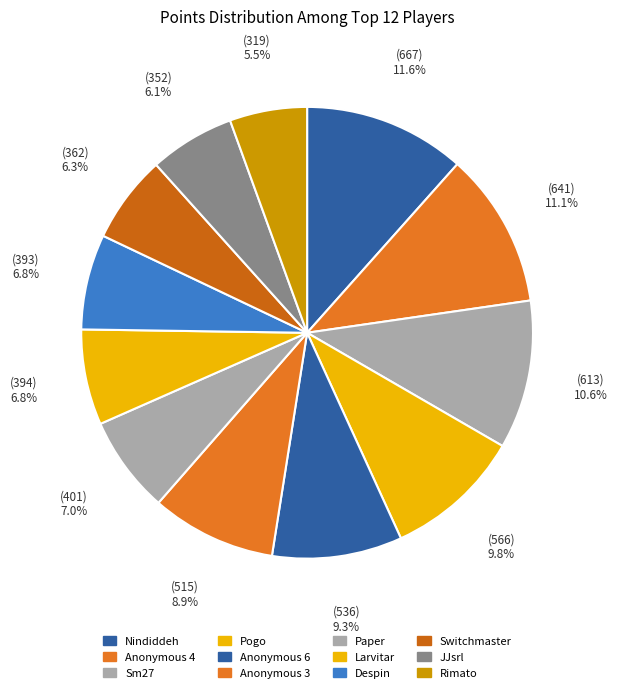

What is the total percentage of Sm27 and Anonymous 4?

21.8%